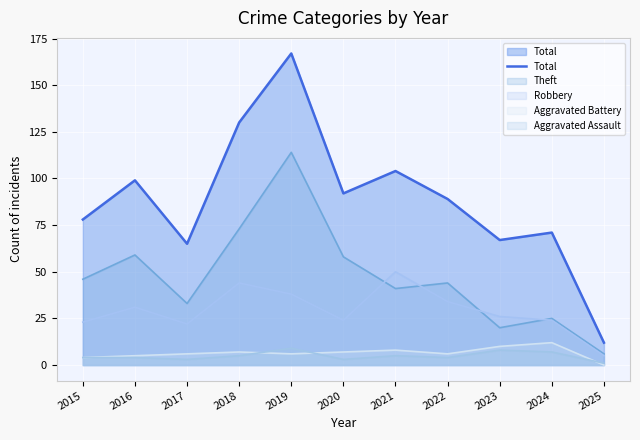

How many lines are shown in the chart?

5